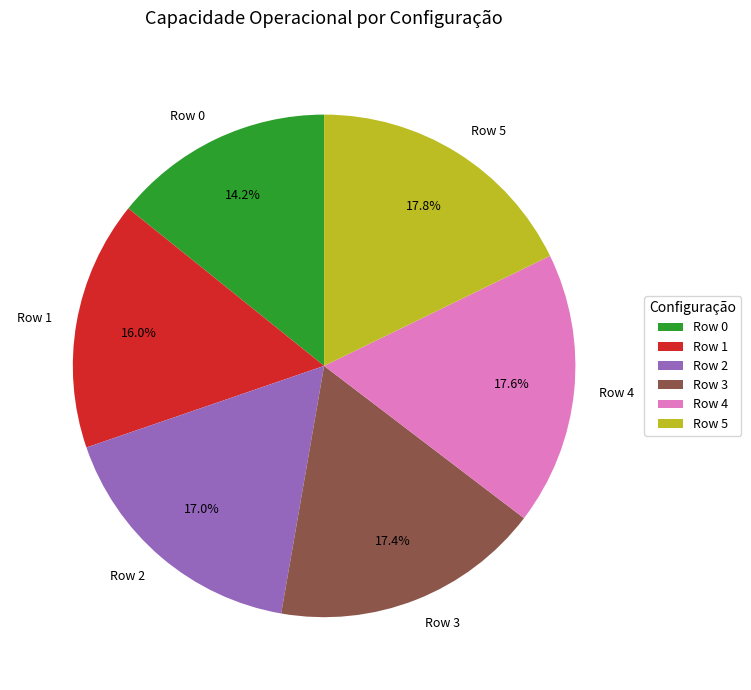

Between Row 1 and Row 4, which is larger?

Row 4